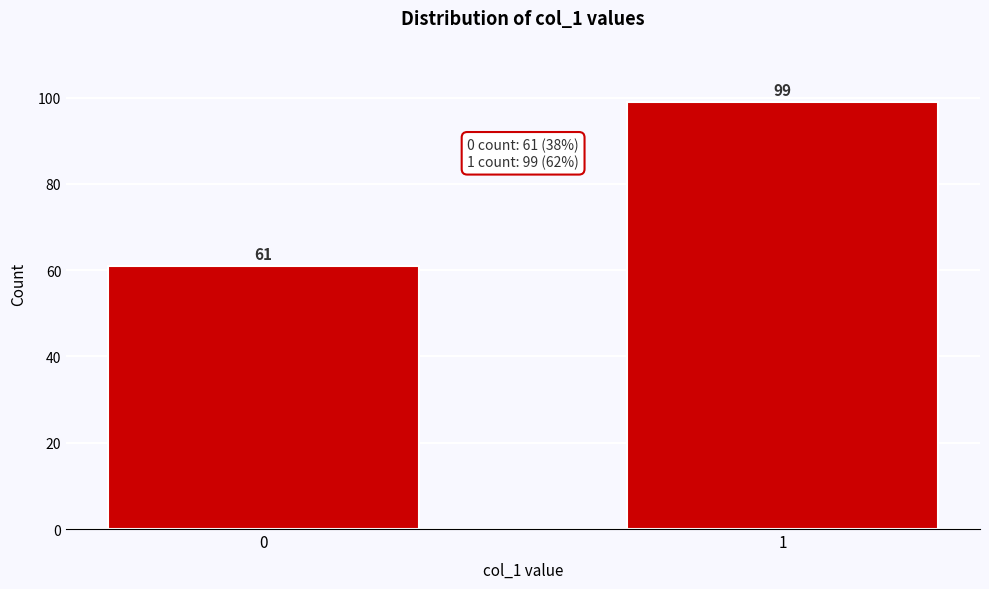

Reading right to left, what are all the values shown in this chart?

99	61